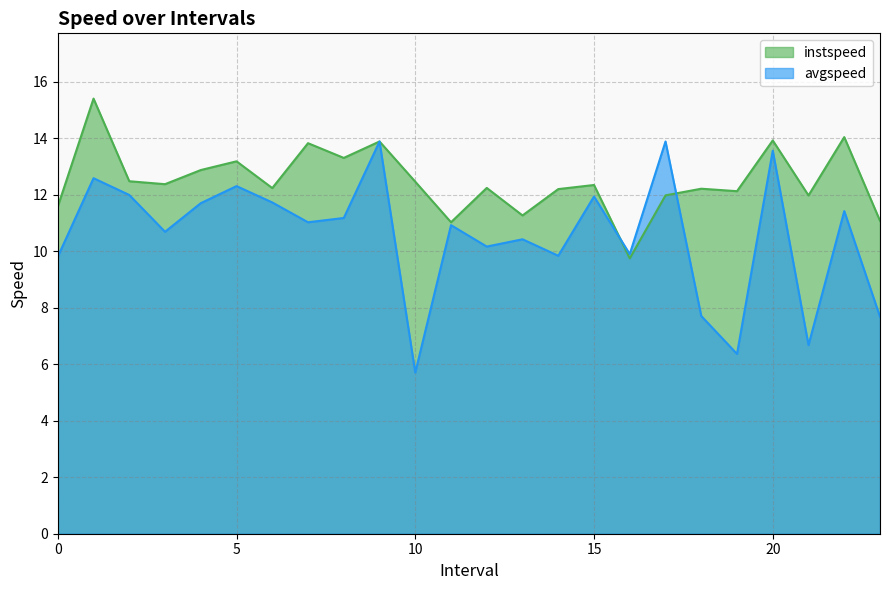

What is the value of the instspeed point at the 5th from the left?

12.9